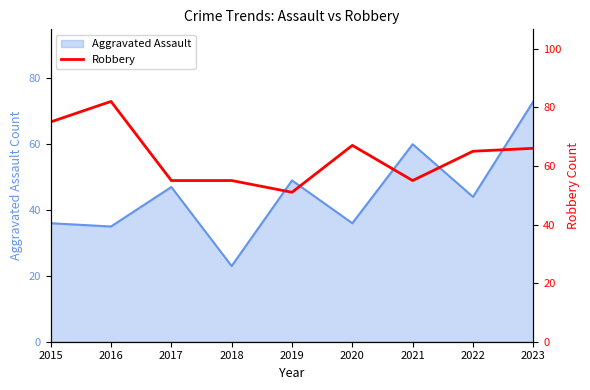

At which label does Aggravated Assault reach its minimum?

2018